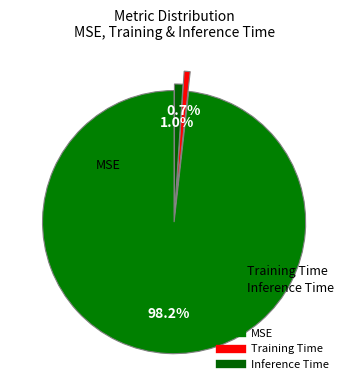

How many segments does this pie chart have?

3